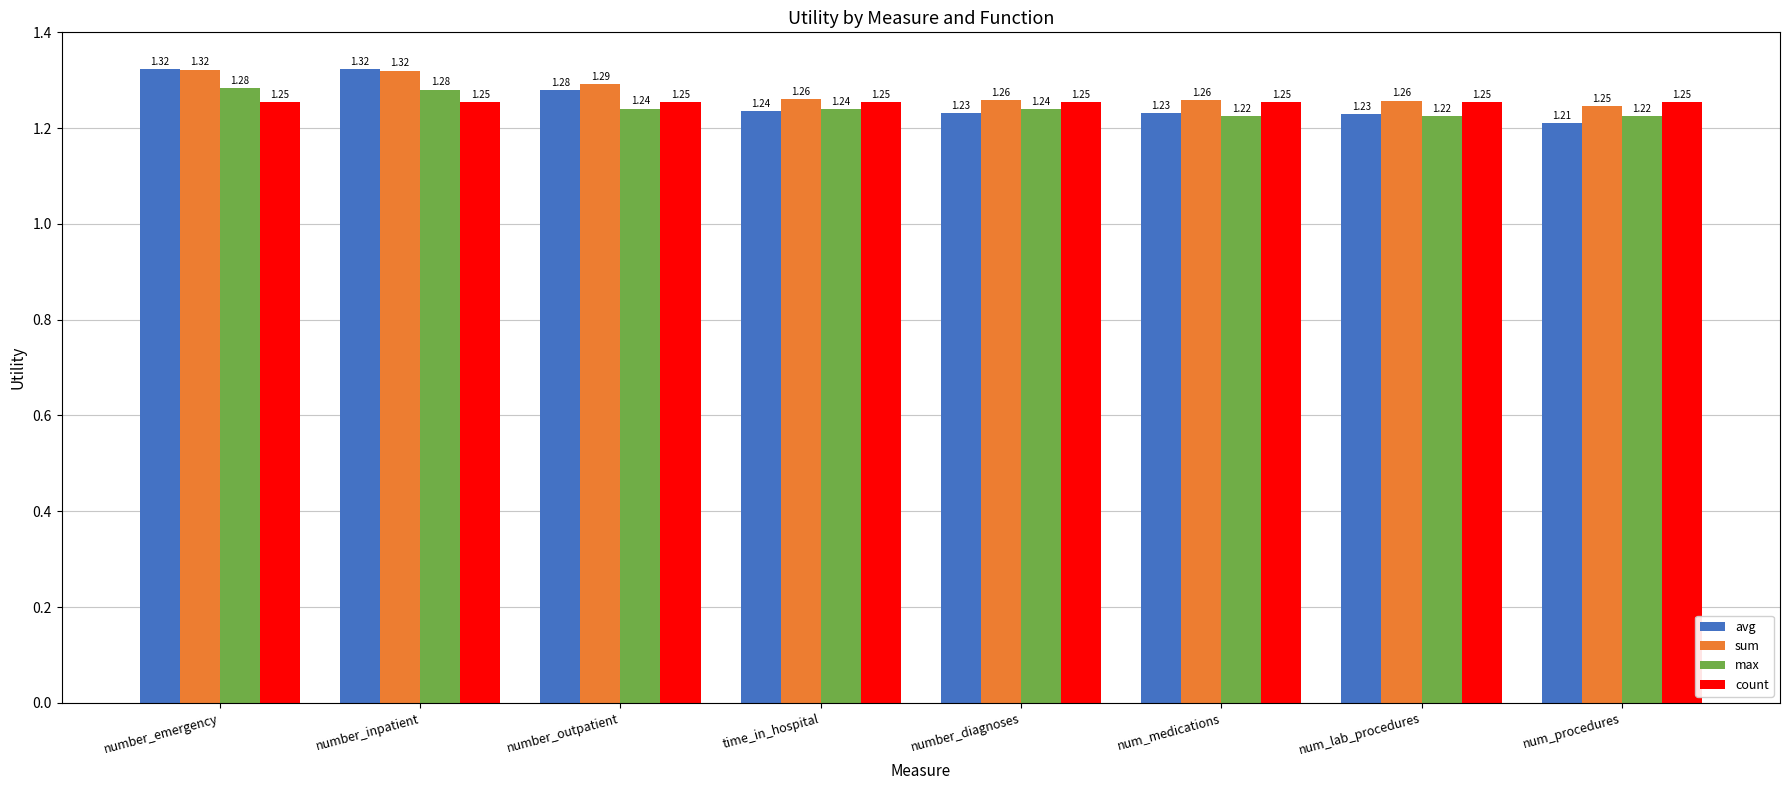

Is the value of max at number_outpatient greater than the value of avg at num_lab_procedures?

Yes